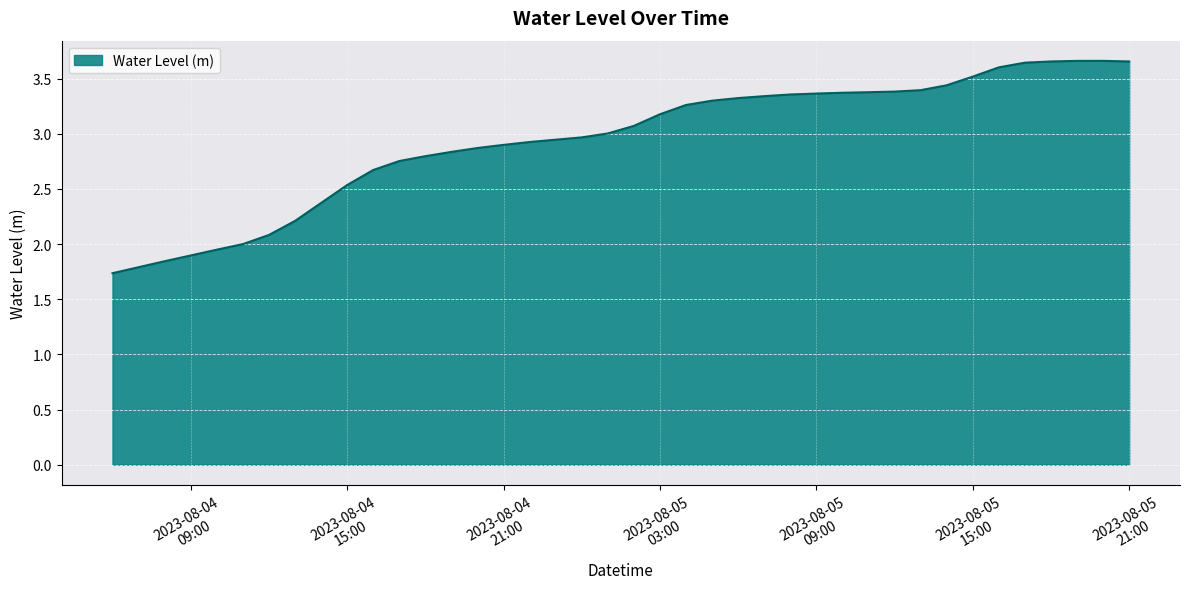

How many lines are shown in the chart?

1